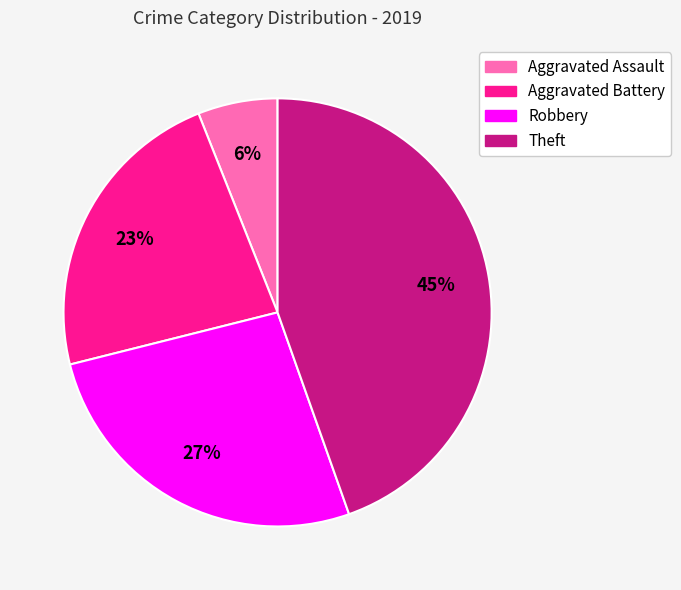

To the nearest percent, what percentage of the pie is Aggravated Assault?

6%